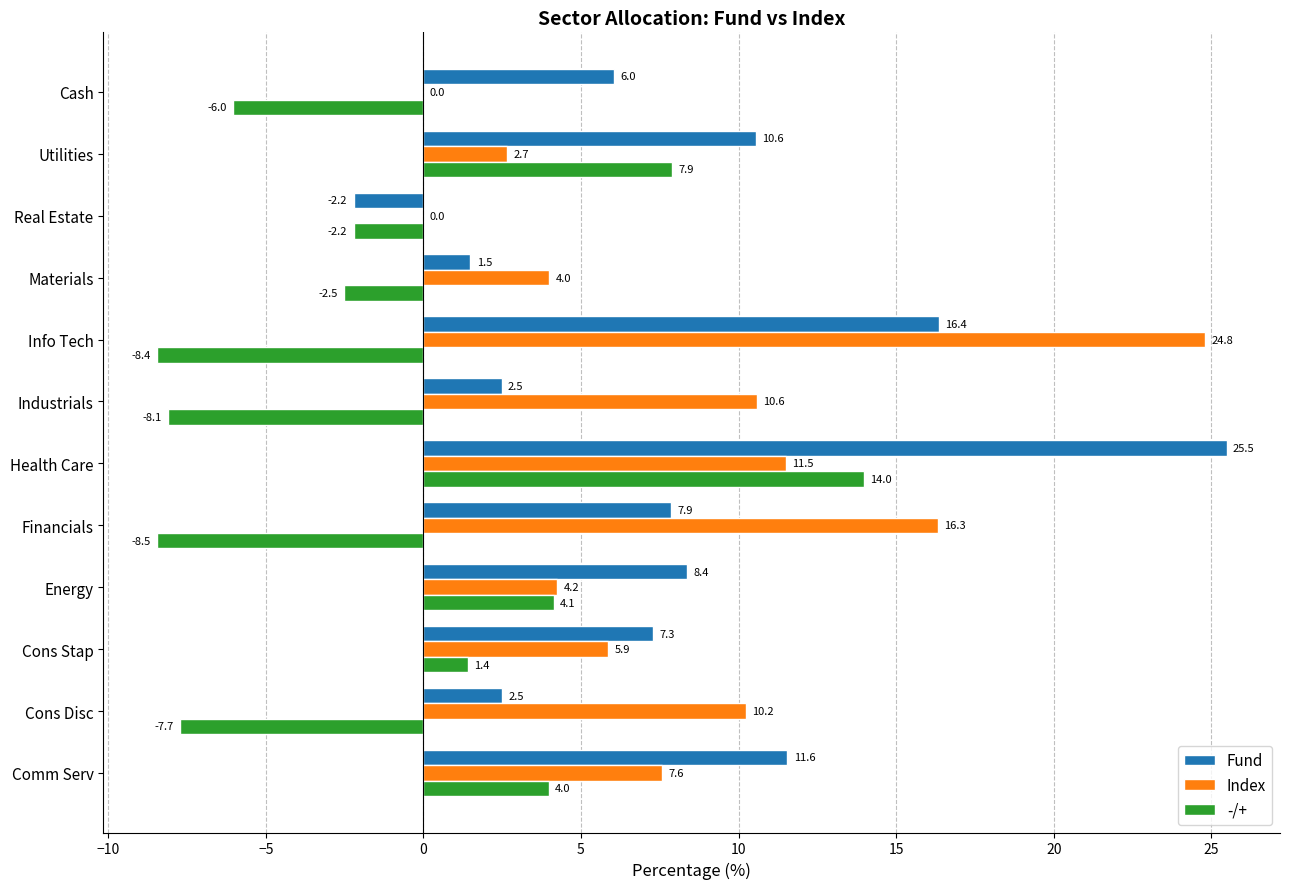

Between Cons Disc and Cons Stap, which series saw the biggest shift?

-/+